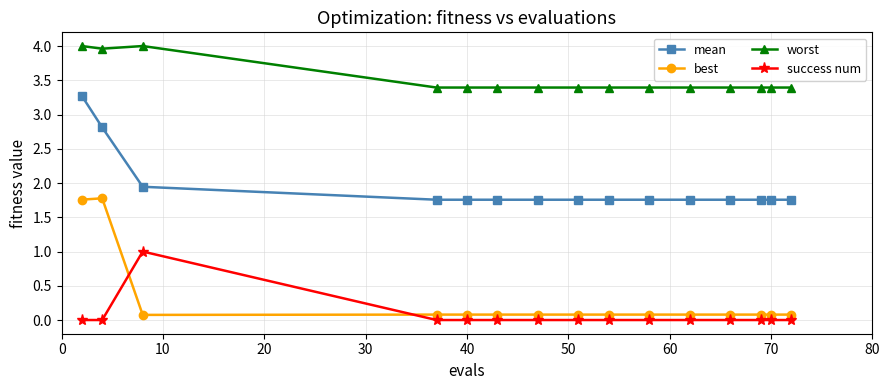

Does the chart display data point markers on the line(s)?

Yes